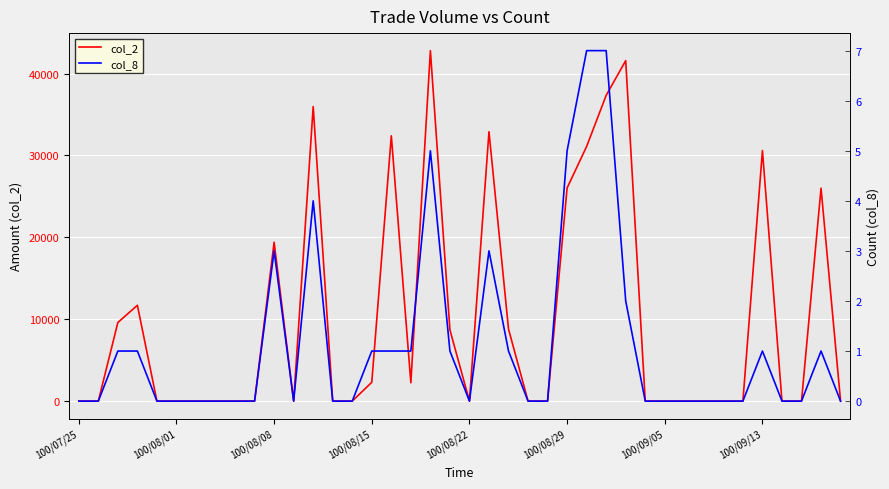

Which has a higher value, 20 or 12?

12